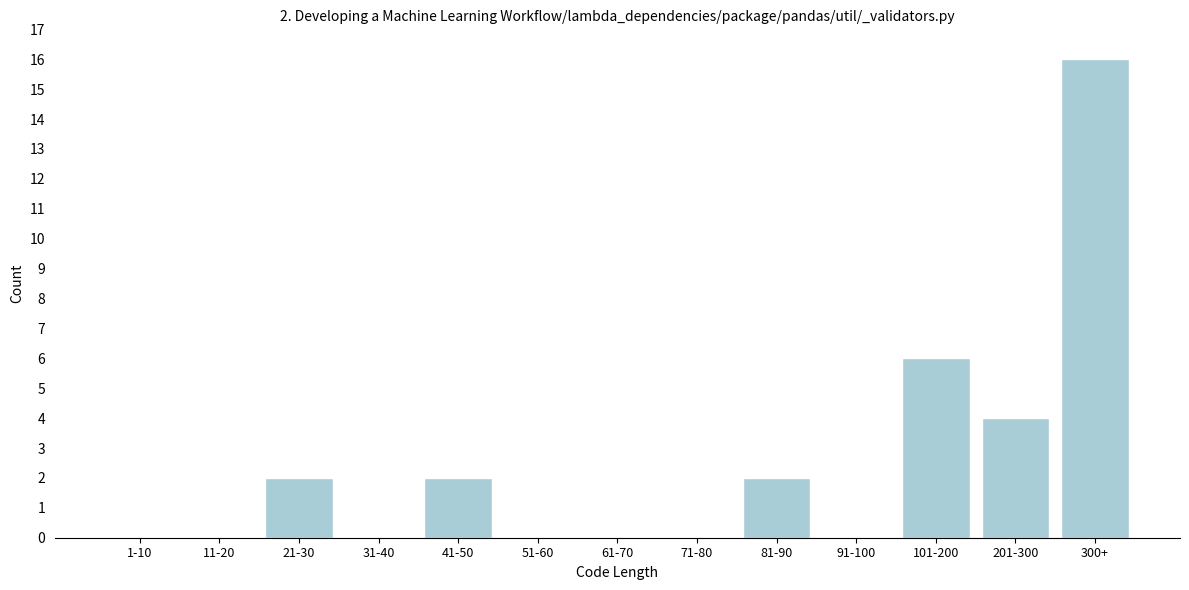

Reading left to right, what are all the values shown in this chart?

1-10=0	11-20=0	21-30=2	31-40=0	41-50=2	51-60=0	61-70=0	71-80=0	81-90=2	91-100=0	101-200=6	201-300=4	300+=16